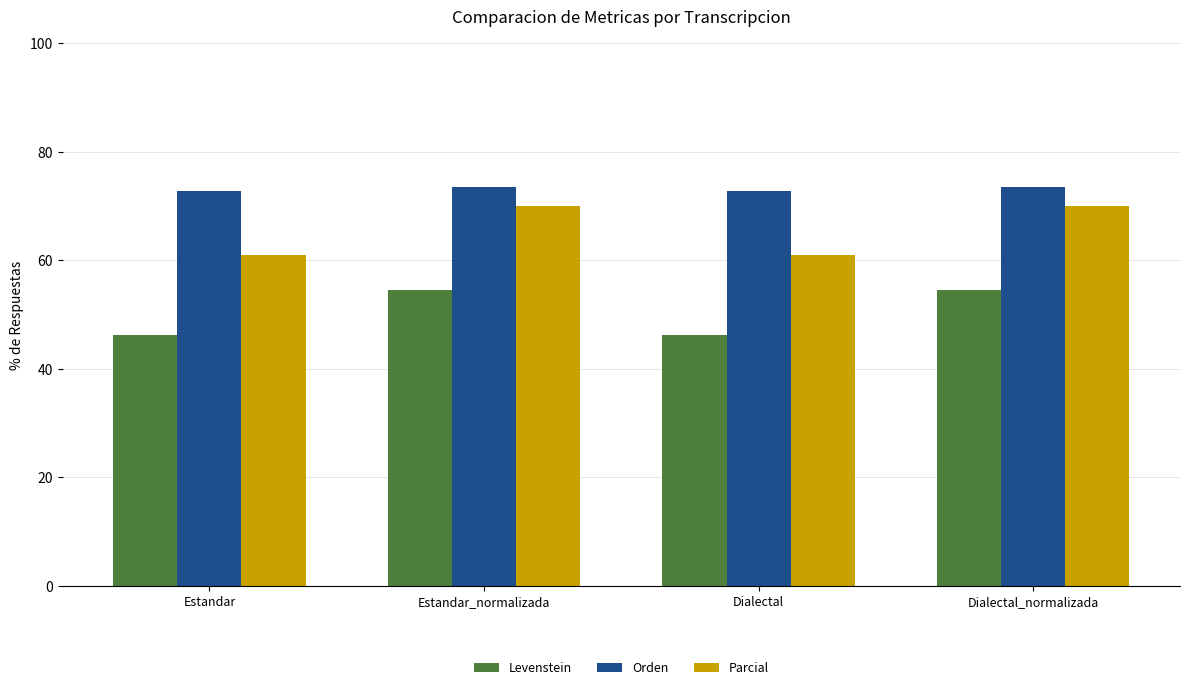

How many bars are there in total?

12